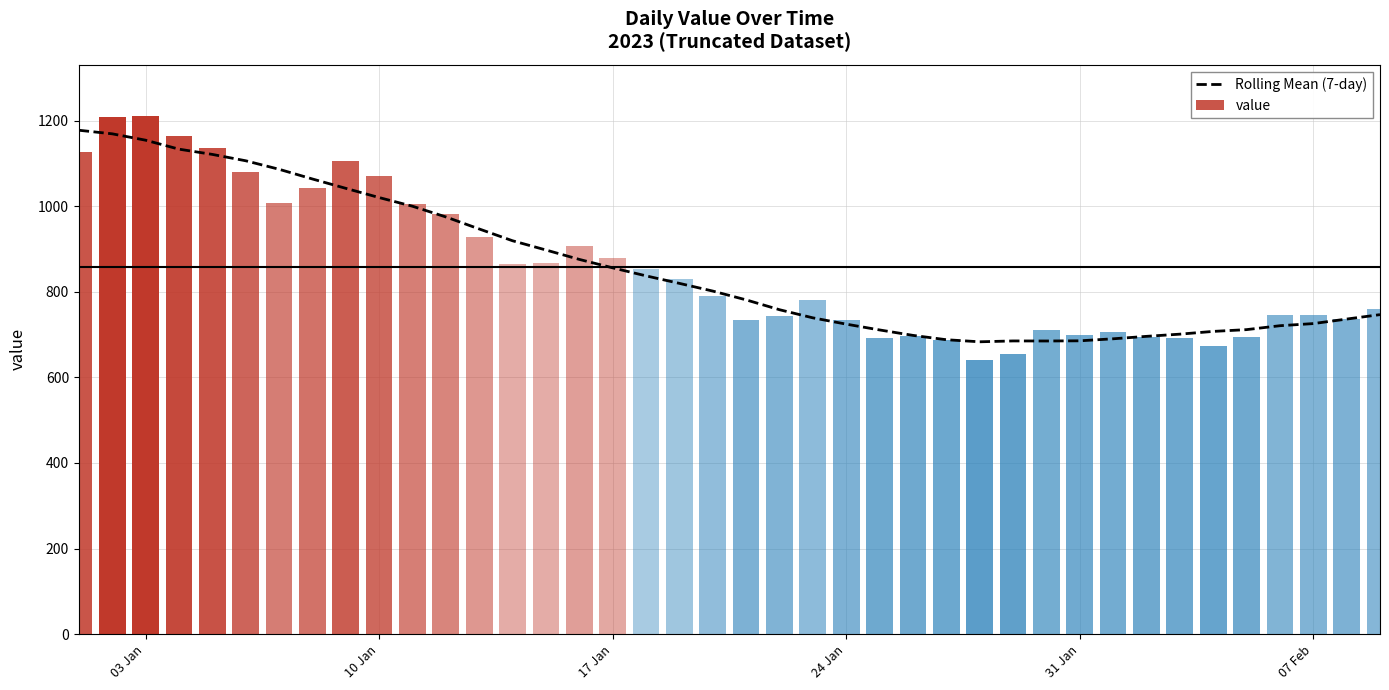

True or false: Rolling Mean (7-day) has a value of 304.3 at 31 Jan.

False